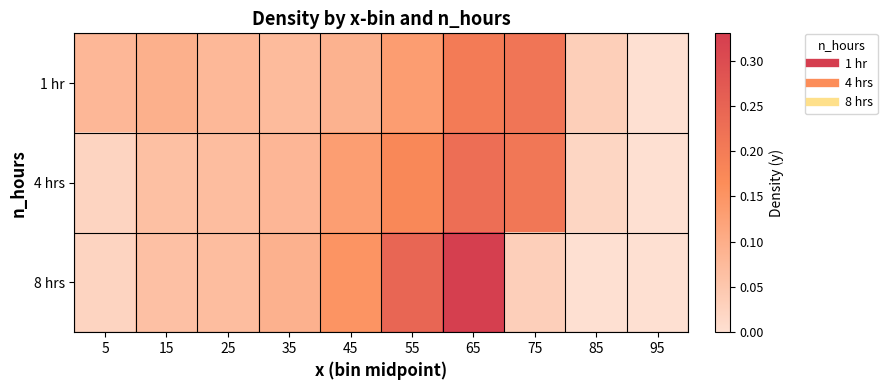

Which series has the largest range (max minus min)?

8 hrs